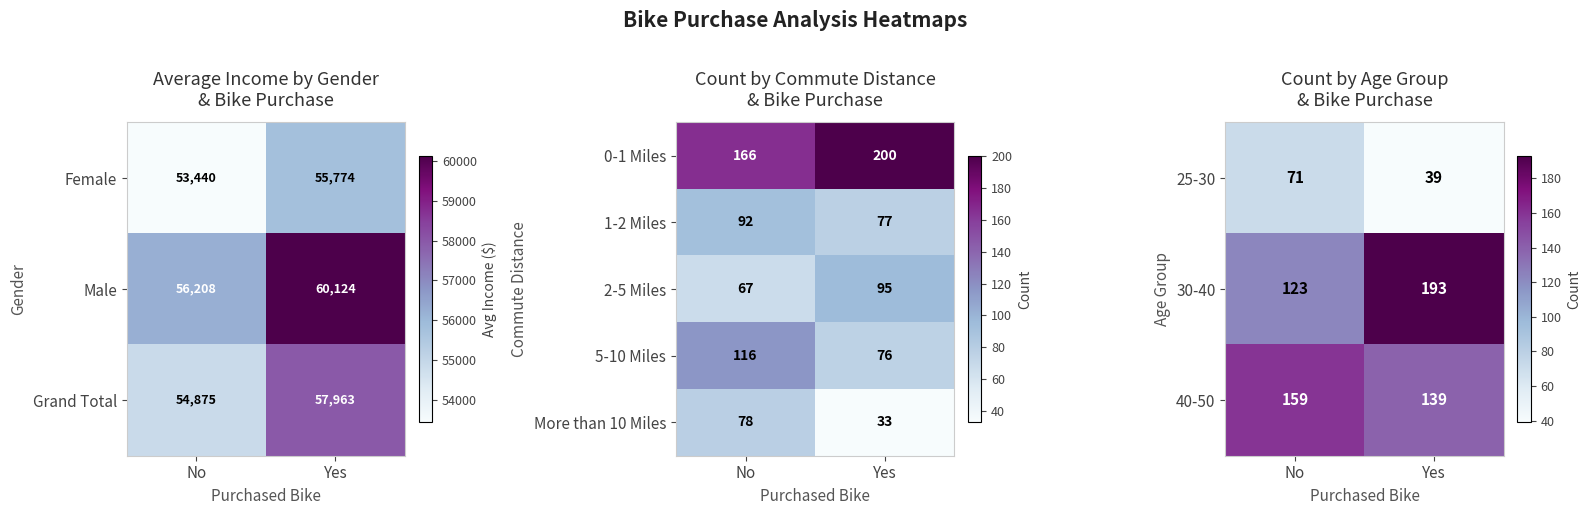

The 5-10 Miles series shows 116 at No. True or false?

True